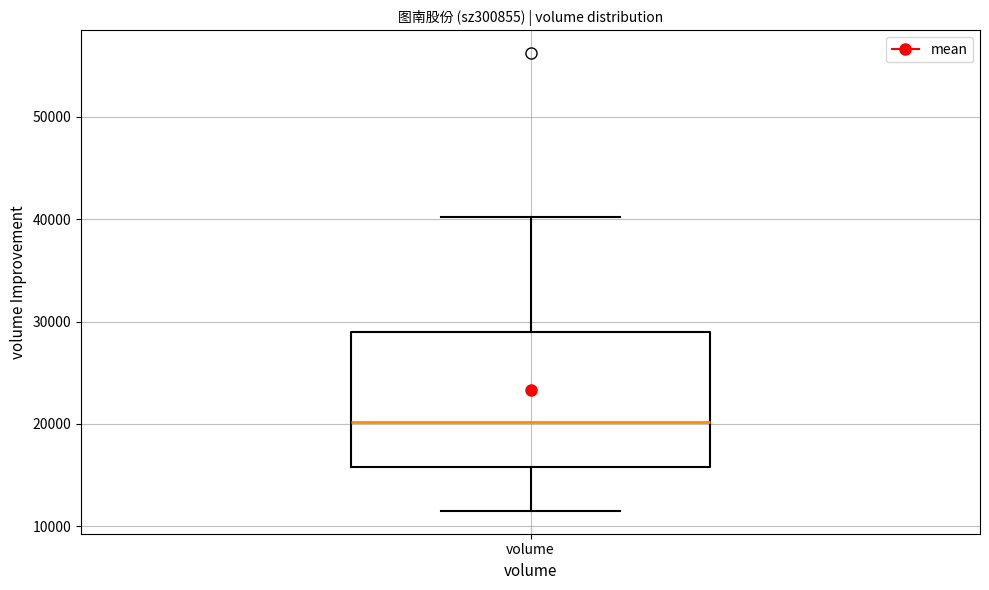

Where does the lower whisker of the box for volume end on the y-axis? The values are not printed on the chart, so give them approximately, as read against the axis.

12000